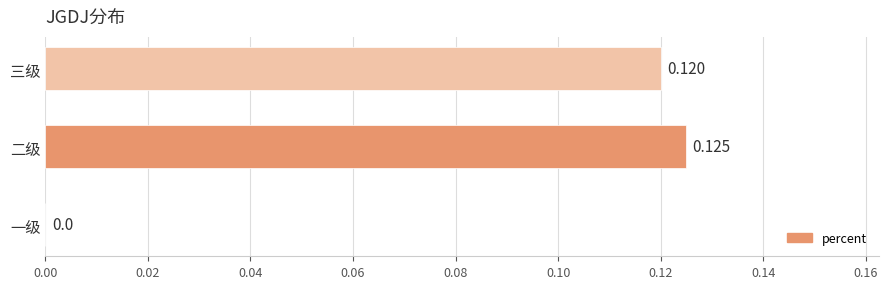

Where is the data nearest to the value 0?

一级